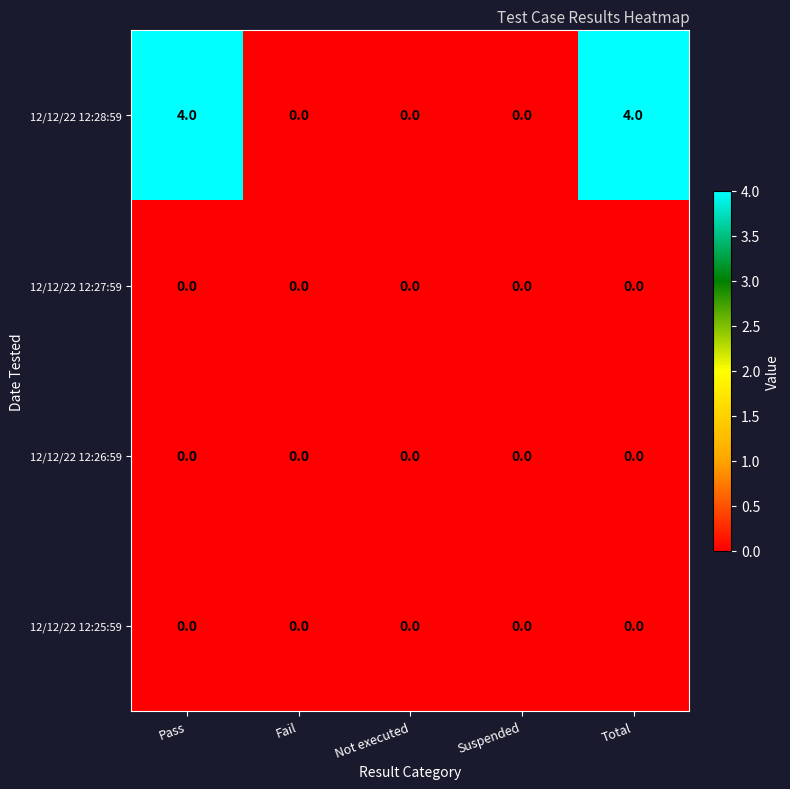

Which series changed the most between Pass and Not executed?

12/12/22 12:28:59